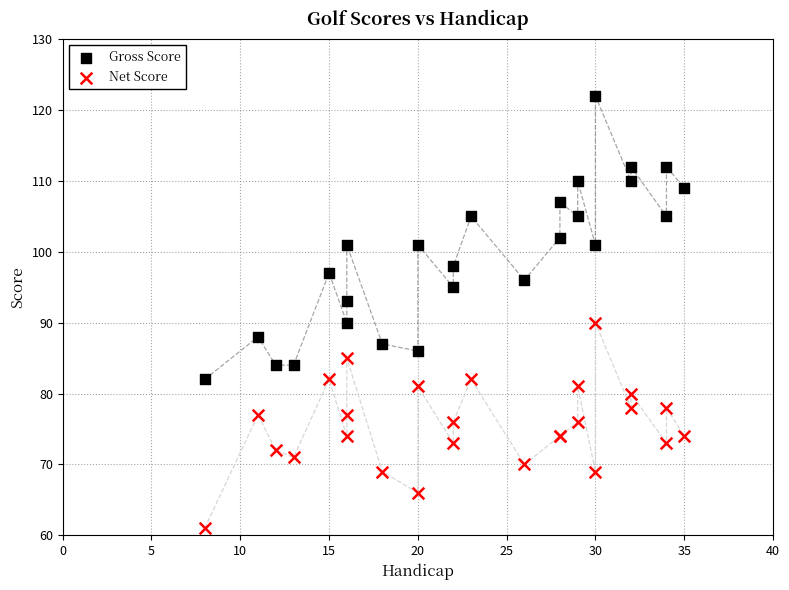

What are all the series names shown in the legend?

Gross Score, Net Score